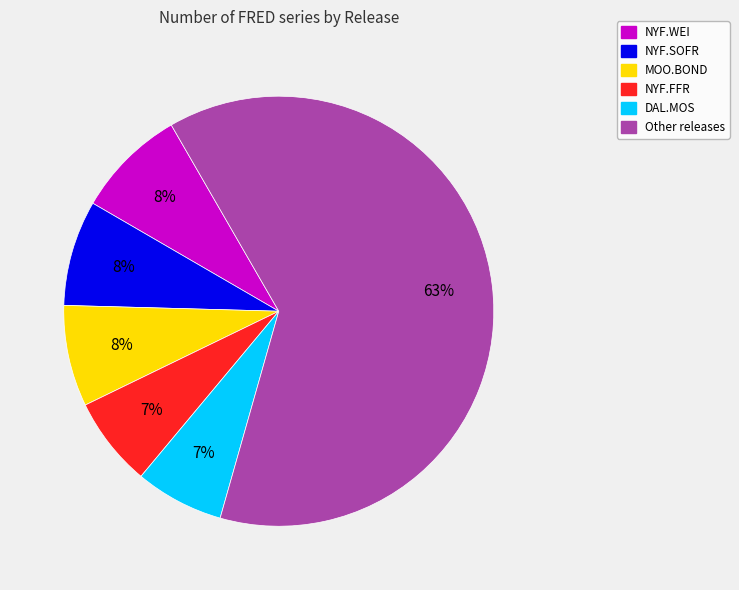

To the nearest percent, what is the average slice percentage?

17%